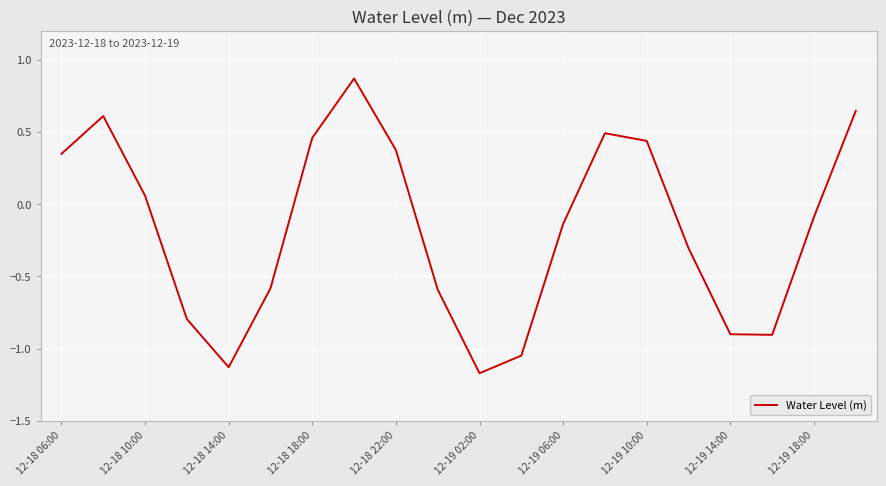

What is the difference between the maximum and minimum values?

2.0